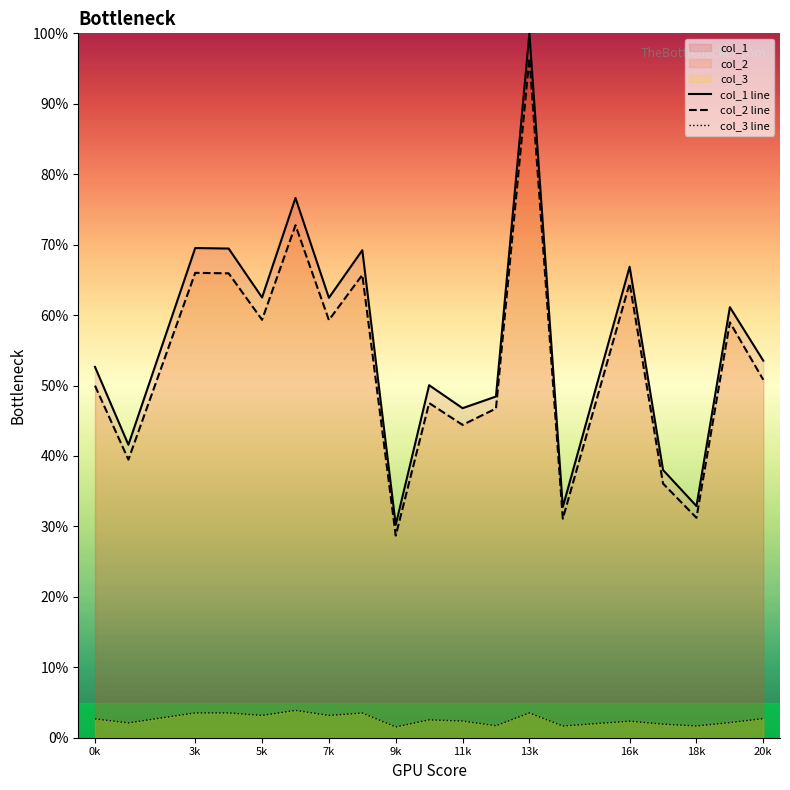

True or false: col_3 line and col_2 line intersect in this chart.

False